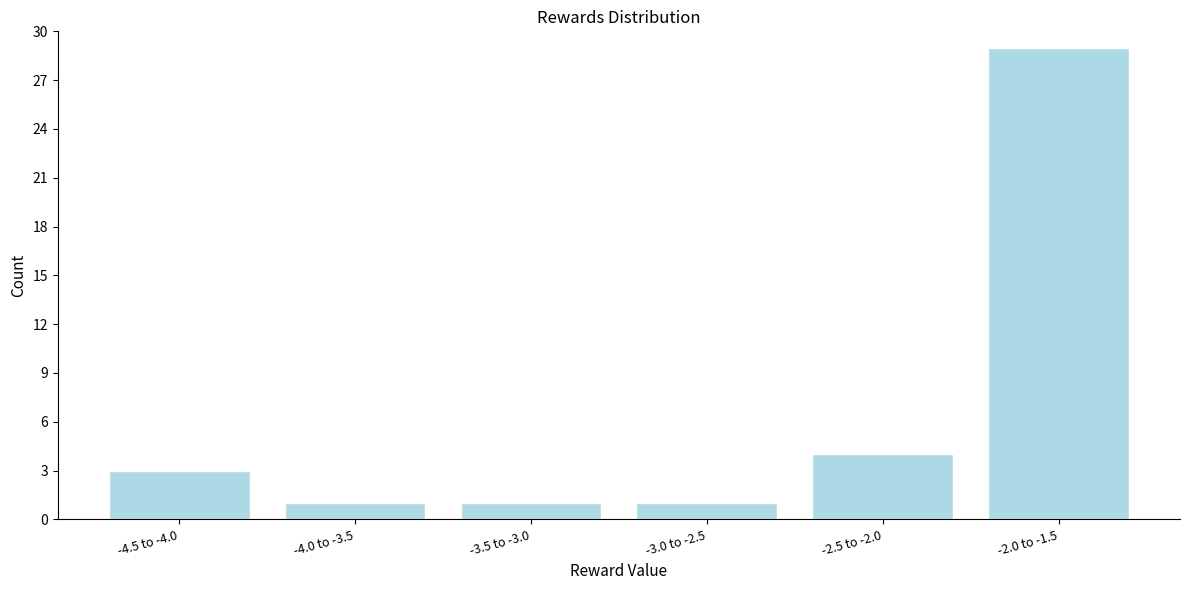

Reading left to right, list all the values displayed in this chart.

-4.5 to -4.0=3	-4.0 to -3.5=1	-3.5 to -3.0=1	-3.0 to -2.5=1	-2.5 to -2.0=4	-2.0 to -1.5=29